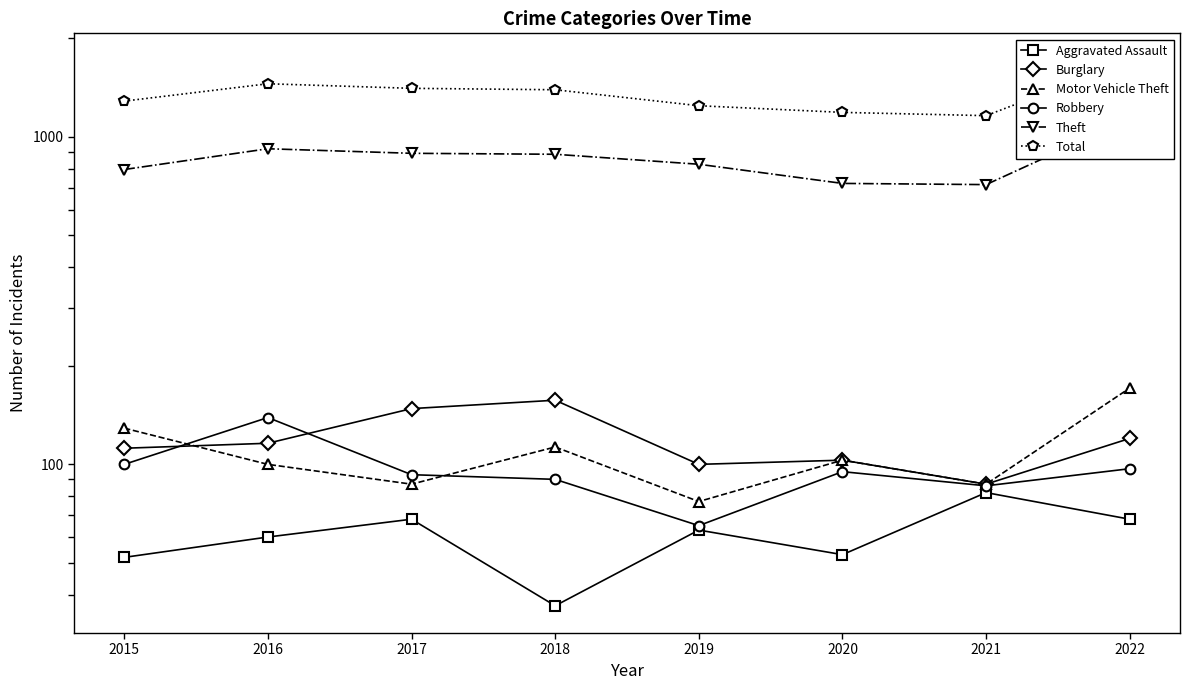

Read the Aggravated Assault value at 2016, to the nearest 5.

60